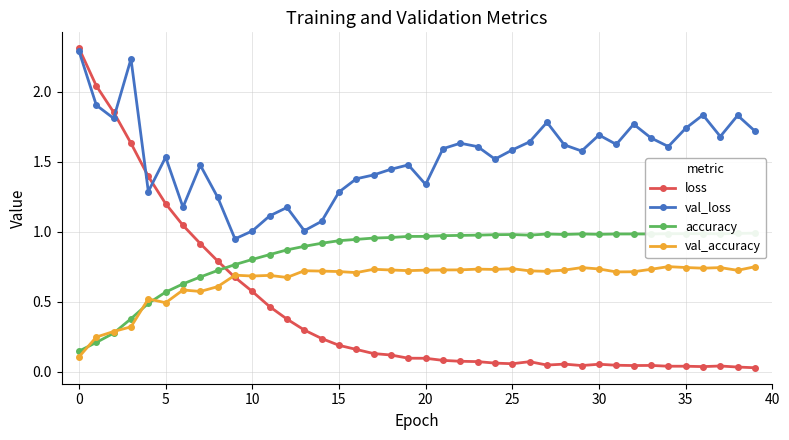

Reading left to right, transcribe all the data shown in this chart.

loss: 2.3	2.0	1.9	1.6	1.4	1.2	1.0	0.9	0.8	0.7	0.6	0.5	0.4	0.3	0.2	0.2	0.2	0.1	0.1	0.1	0.1	0.1	0.1	0.1	0.1	0.1	0.1	0.0	0.1	0.0	0.1	0.0	0.0	0.0	0.0	0.0	0.0	0.0	0.0	0.0
val_loss: 2.3	1.9	1.8	2.2	1.3	1.5	1.2	1.5	1.2	1.0	1.0	1.1	1.2	1.0	1.1	1.3	1.4	1.4	1.4	1.5	1.3	1.6	1.6	1.6	1.5	1.6	1.6	1.8	1.6	1.6	1.7	1.6	1.8	1.7	1.6	1.7	1.8	1.7	1.8	1.7
accuracy: 0.1	0.2	0.3	0.4	0.5	0.6	0.6	0.7	0.7	0.8	0.8	0.8	0.9	0.9	0.9	0.9	0.9	1.0	1.0	1.0	1.0	1.0	1.0	1.0	1.0	1.0	1.0	1.0	1.0	1.0	1.0	1.0	1.0	1.0	1.0	1.0	1.0	1.0	1.0	1.0
val_accuracy: 0.1	0.2	0.3	0.3	0.5	0.5	0.6	0.6	0.6	0.7	0.7	0.7	0.7	0.7	0.7	0.7	0.7	0.7	0.7	0.7	0.7	0.7	0.7	0.7	0.7	0.7	0.7	0.7	0.7	0.7	0.7	0.7	0.7	0.7	0.8	0.7	0.7	0.7	0.7	0.8